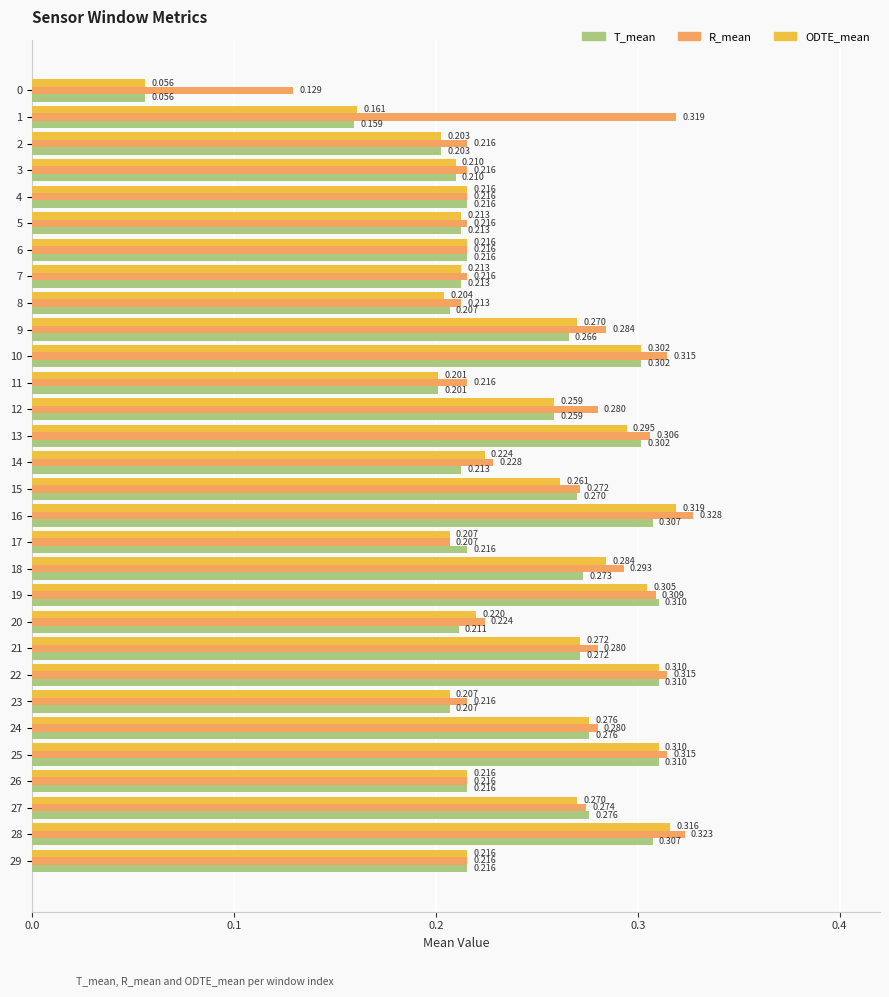

At which category is the sum across all series the highest?

16